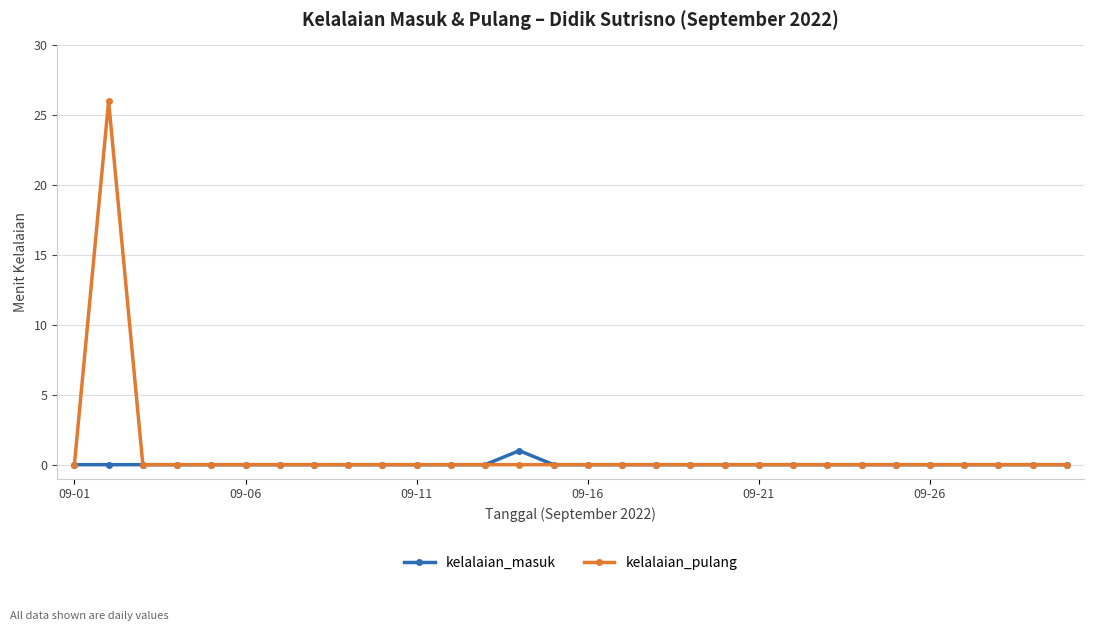

Which series has the widest spread of values?

kelalaian_pulang